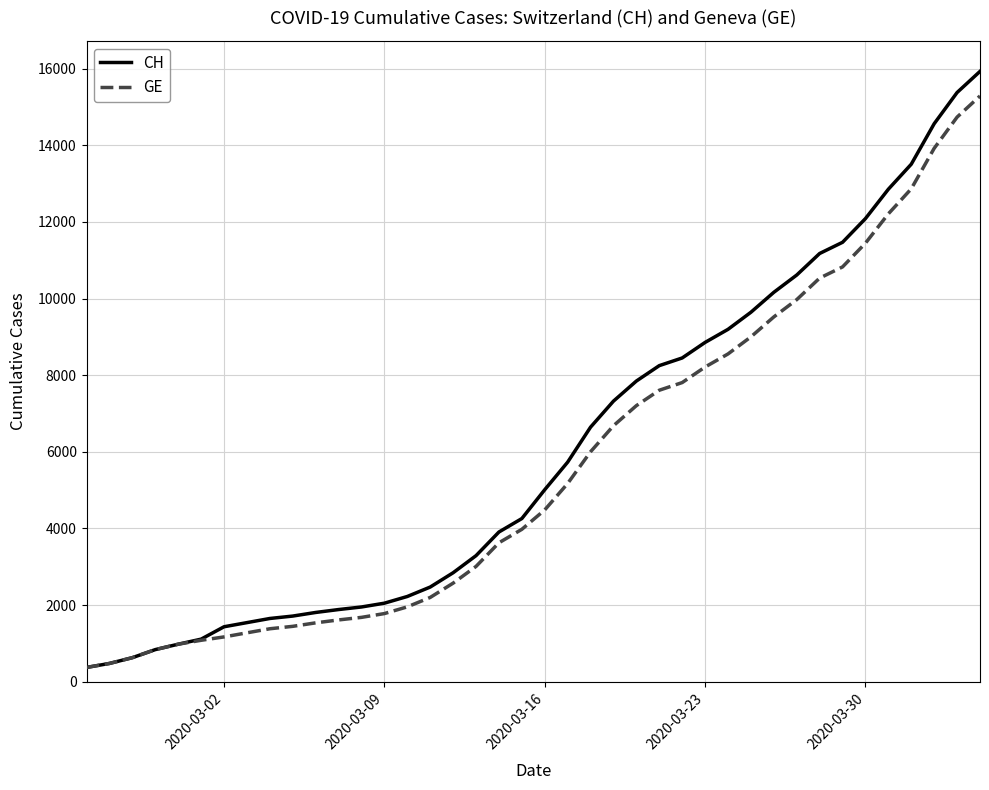

Which series has the widest spread of values?

CH